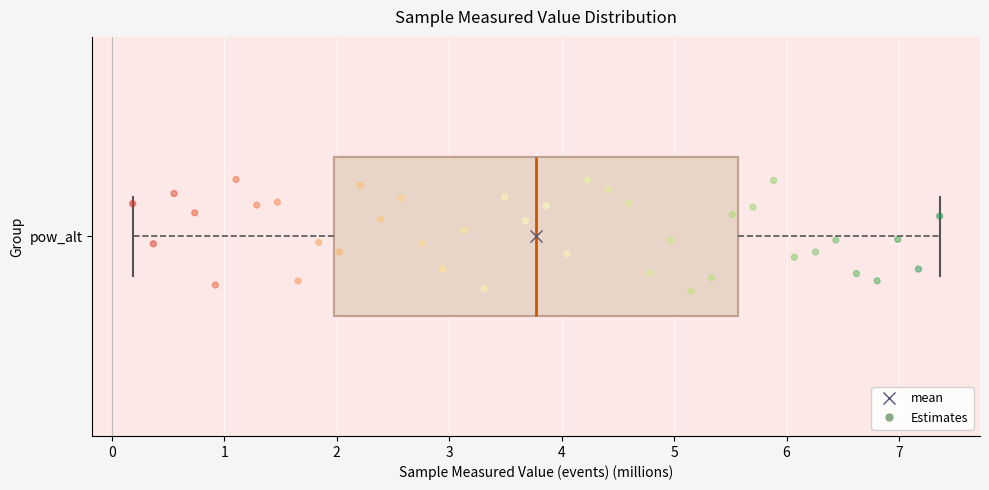

Transcribe this box plot: give where the median line is, the range the box spans, and where the two whiskers end, as read against the x-axis. The values are not printed on the chart, so give them approximately, as read against the axis.

median 3.8, box 2.0 to 5.6, whiskers 0.2 to 7.4